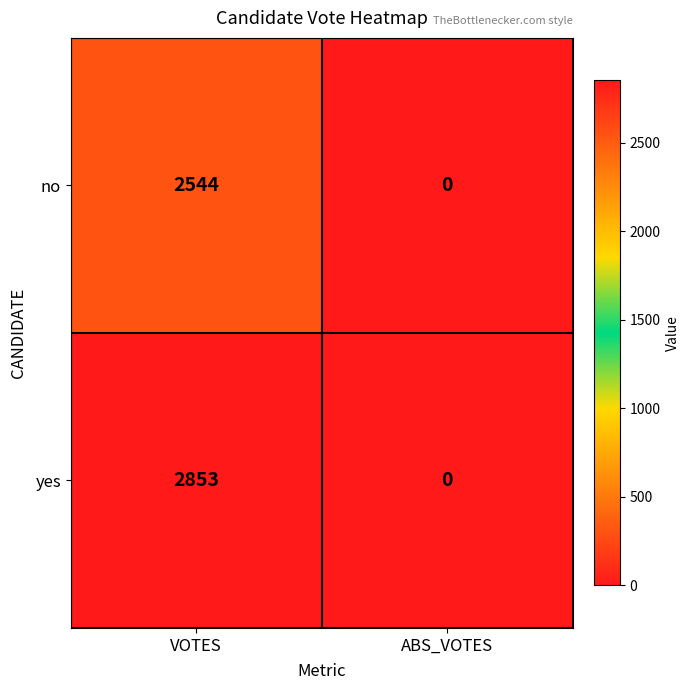

At which category is the sum across all series the highest?

VOTES